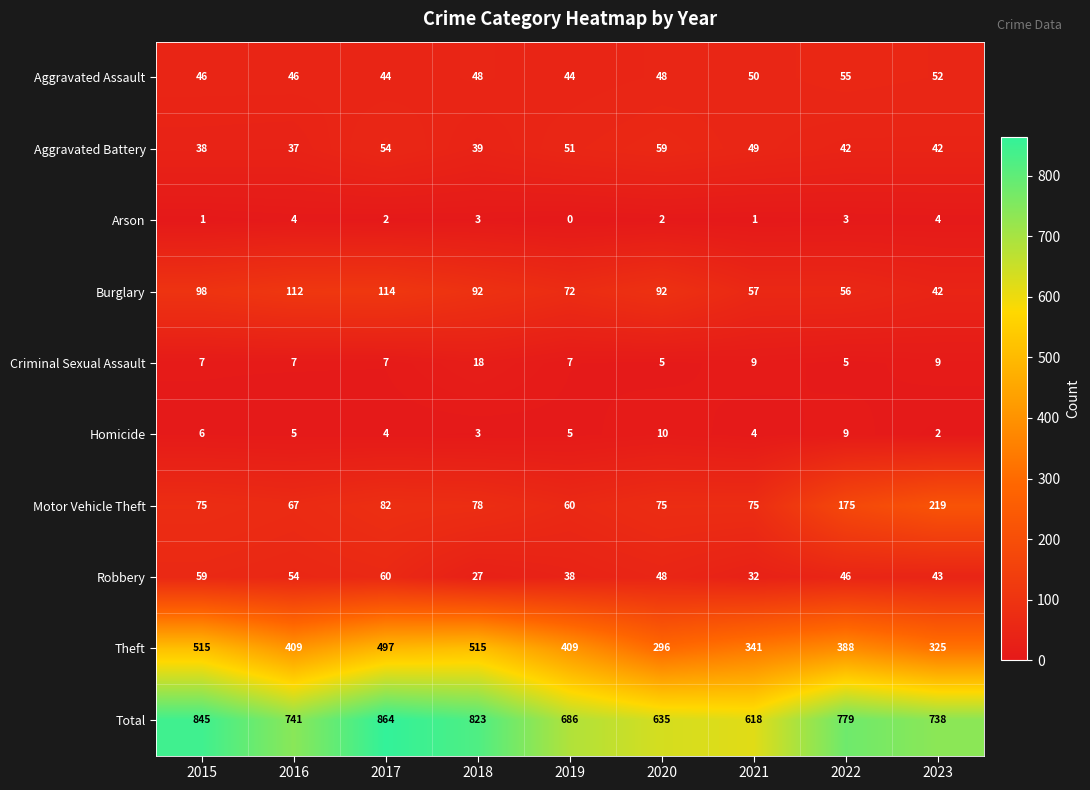

List the series in order of their peak value, lowest first.

Arson, Homicide, Criminal Sexual Assault, Aggravated Assault, Aggravated Battery, Robbery, Burglary, Motor Vehicle Theft, Theft, Total